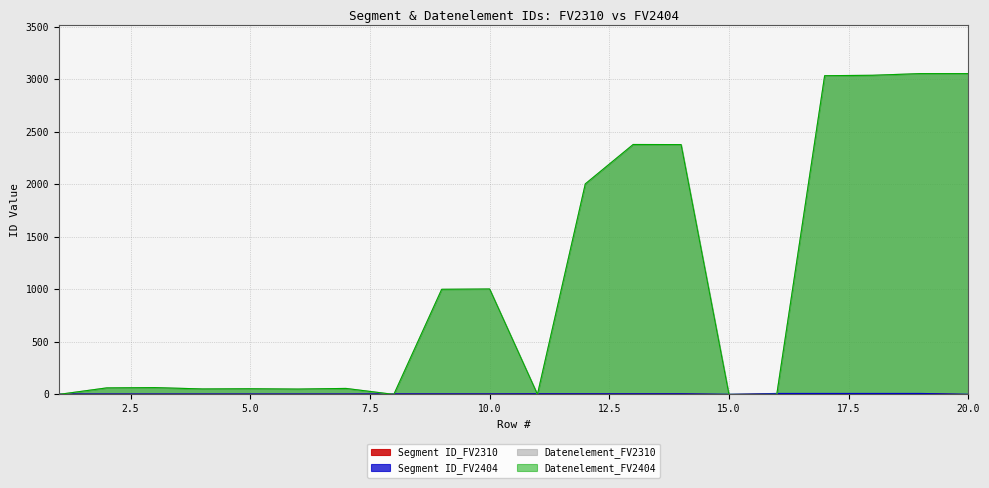

Which category has the lowest value across all series?

15